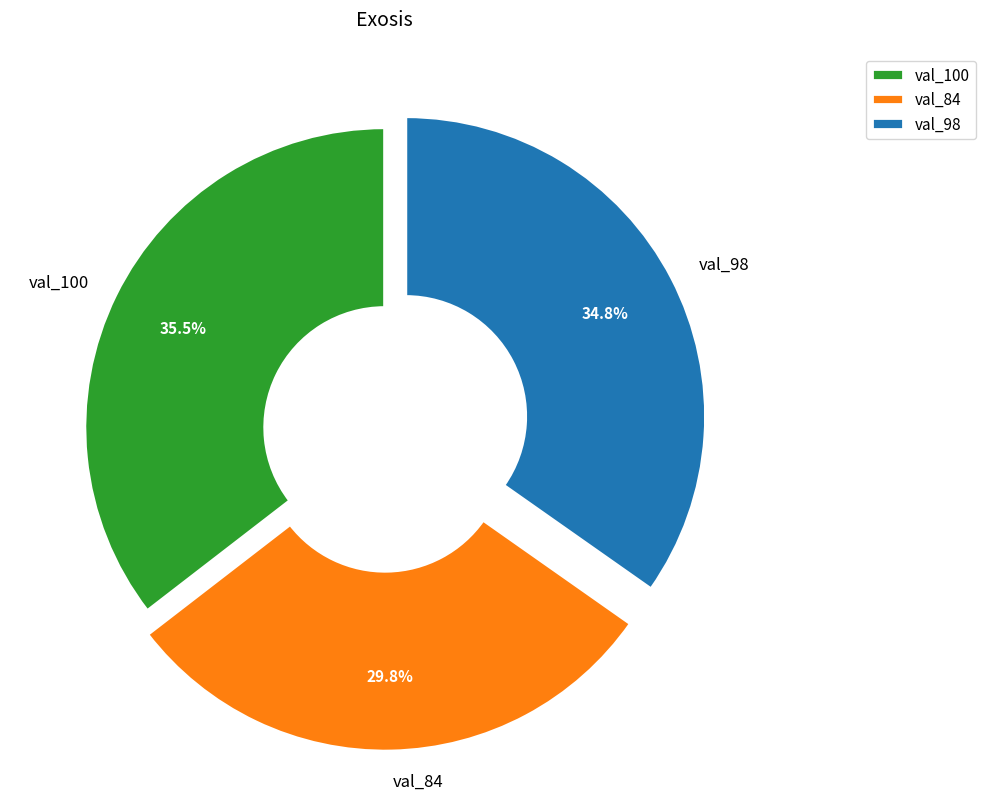

How much of the chart is everything except val_98?

65.2%